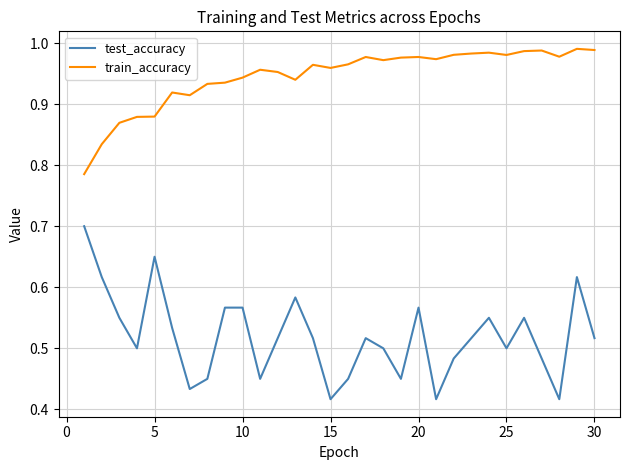

What is the highest value of the test_accuracy series?

0.7